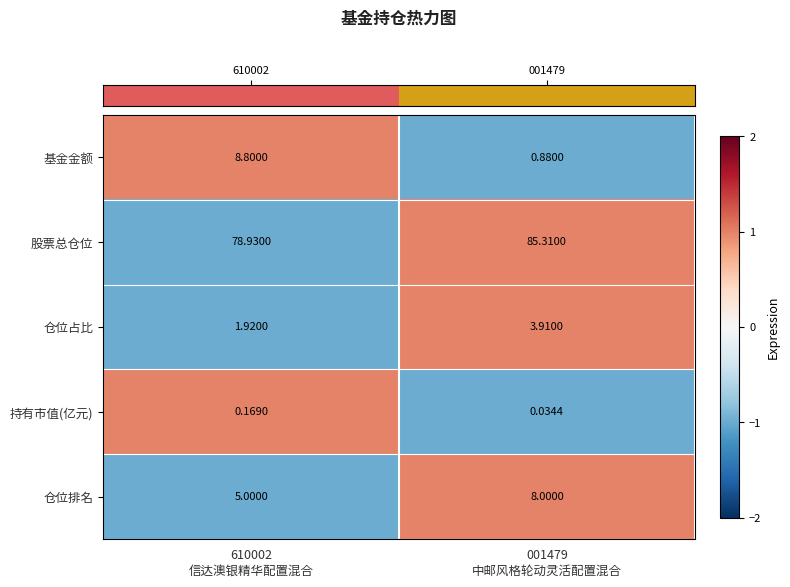

How many values in the 仓位排名 series are below 8?

1